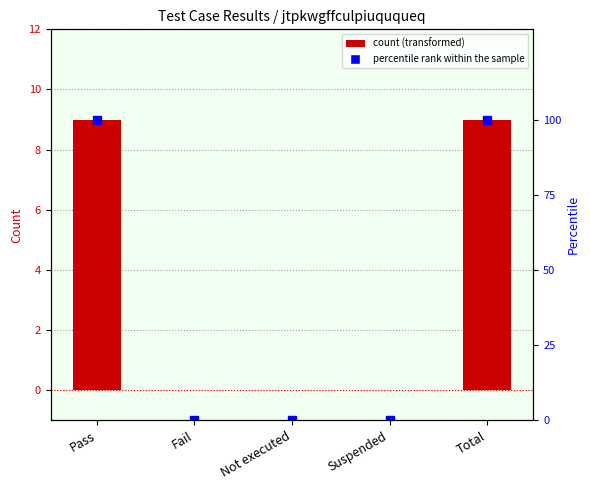

How many percentile rank within the sample values are between 0 and 100?

5